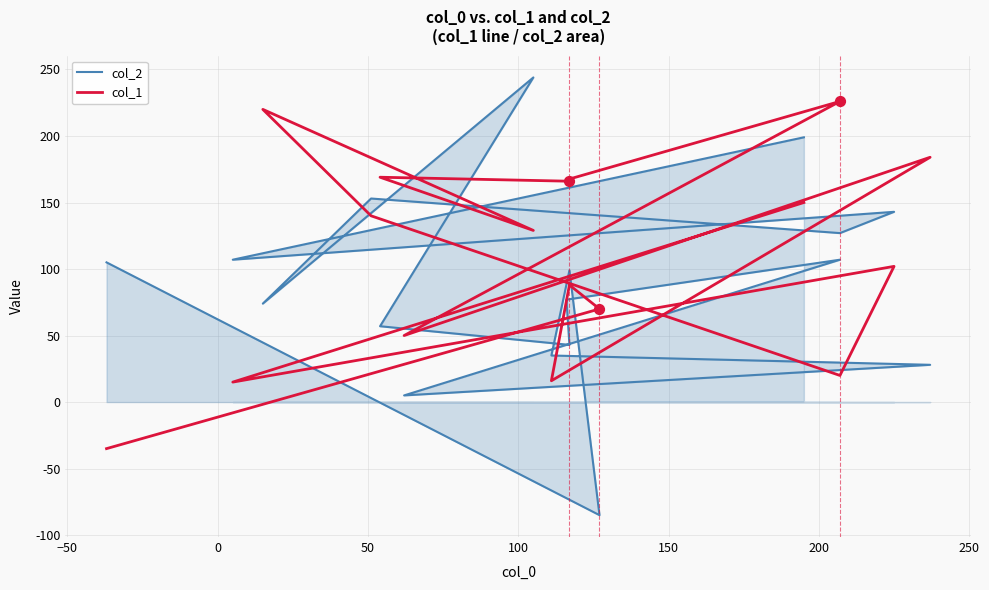

Which series has the largest Y range (max minus min)?

col_2